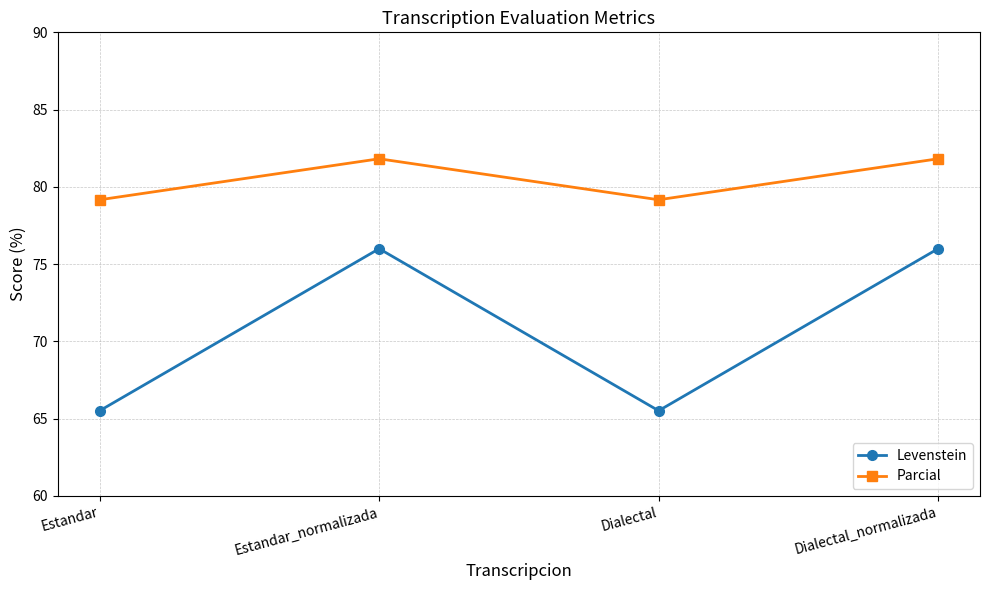

What is the approximate value of Levenstein at Dialectal?

65.5